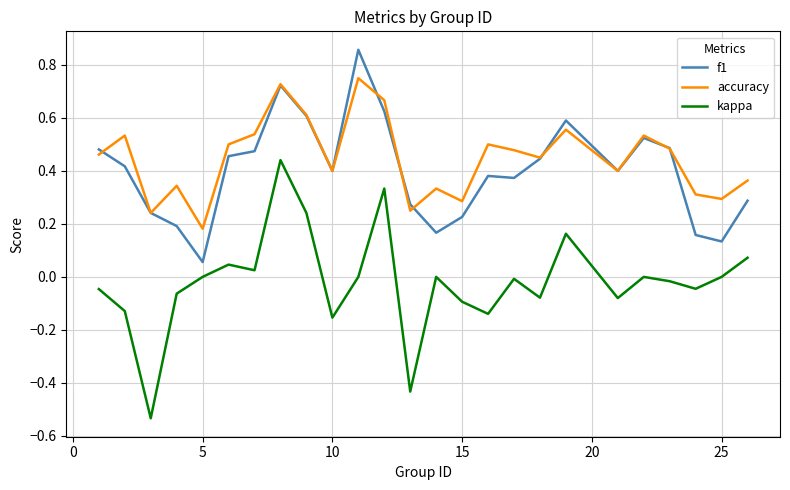

Which series has the widest spread of values?

kappa